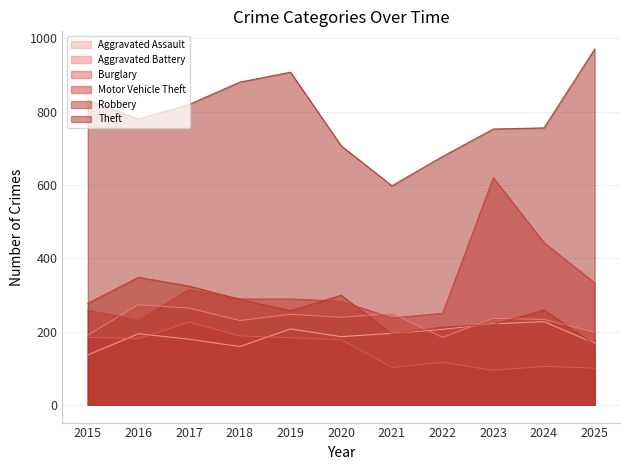

At how many categories does at least one series exceed 371?

11